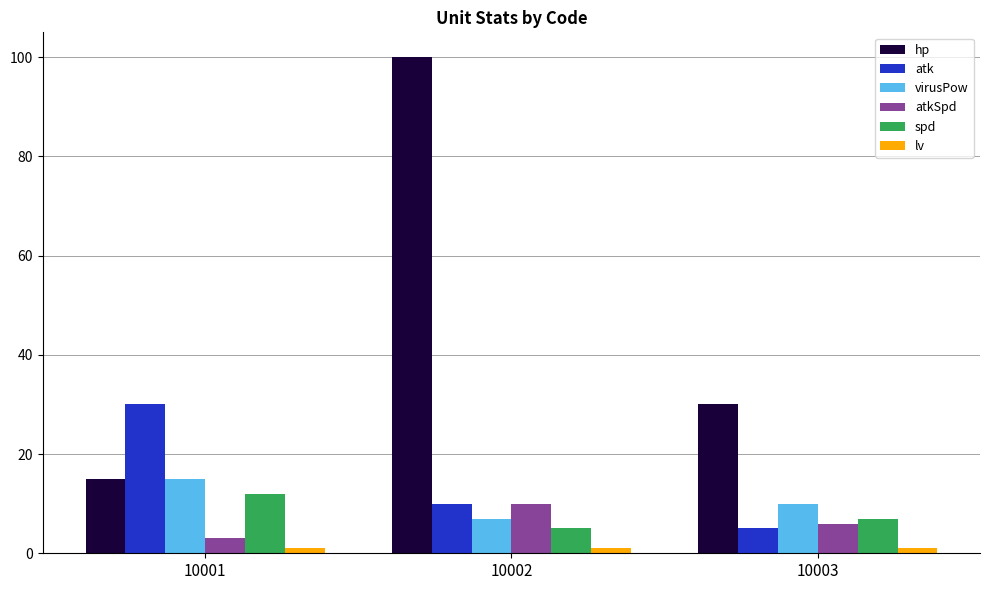

What is the spread (max minus min) of values at 10002?

99